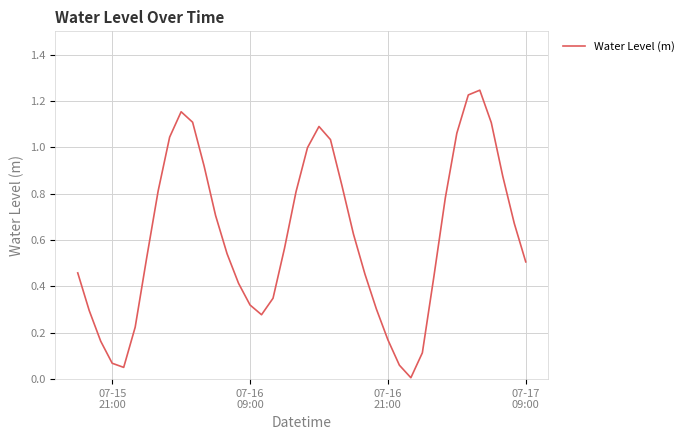

What is the maximum value shown in the chart?

1.2